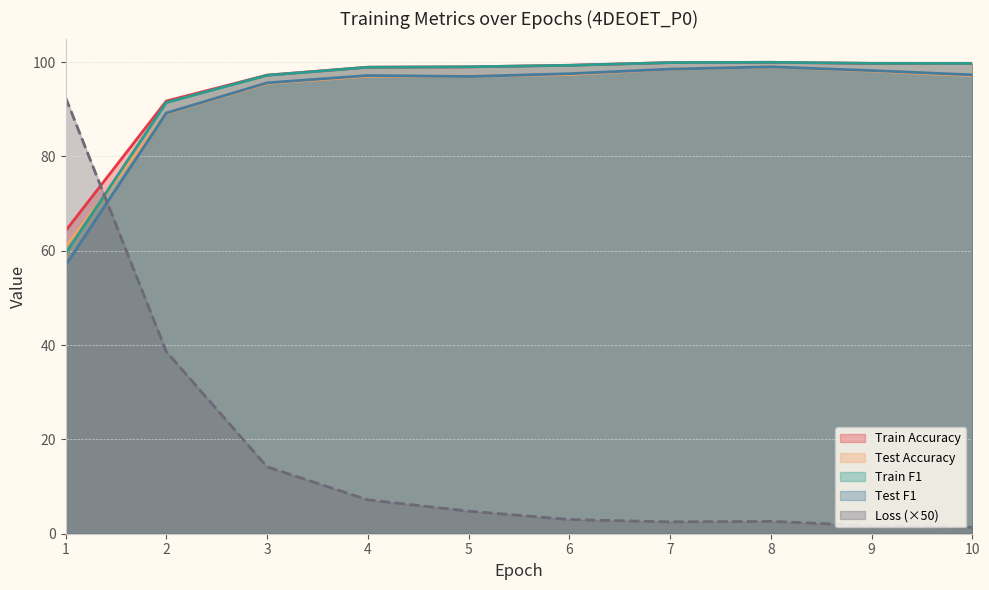

What is the value of the Test F1 point at the 10th from the left?

97.3